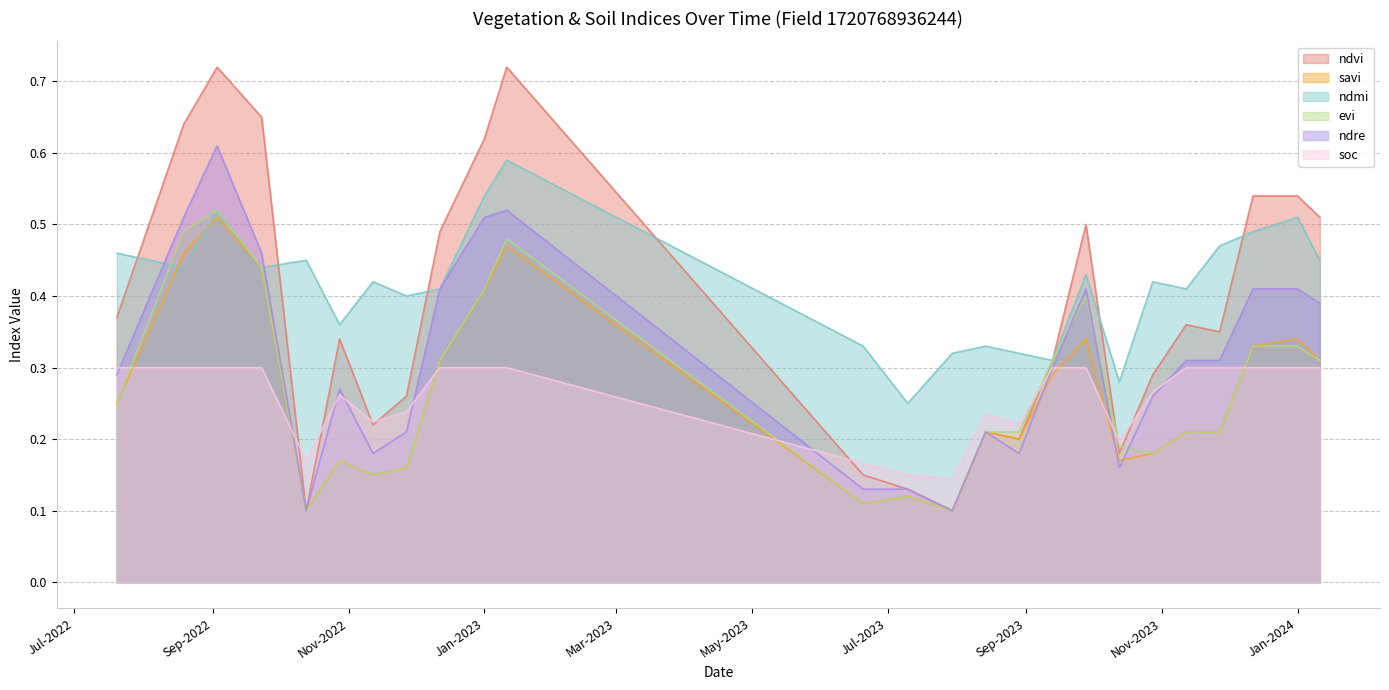

Which series has the largest range (max minus min)?

ndvi